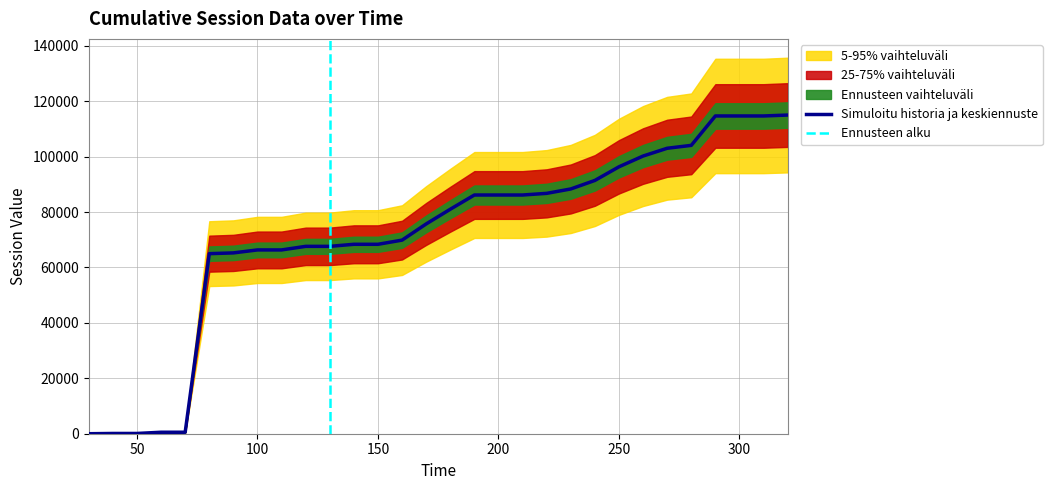

List the labels in order of value, largest first.

320, 290, 300, 310, 280, 270, 260, 250, 240, 230, 220, 190, 200, 210, 180, 170, 160, 140, 150, 120, 130, 100, 110, 90, 80, 60, 70, 40, 50, 30